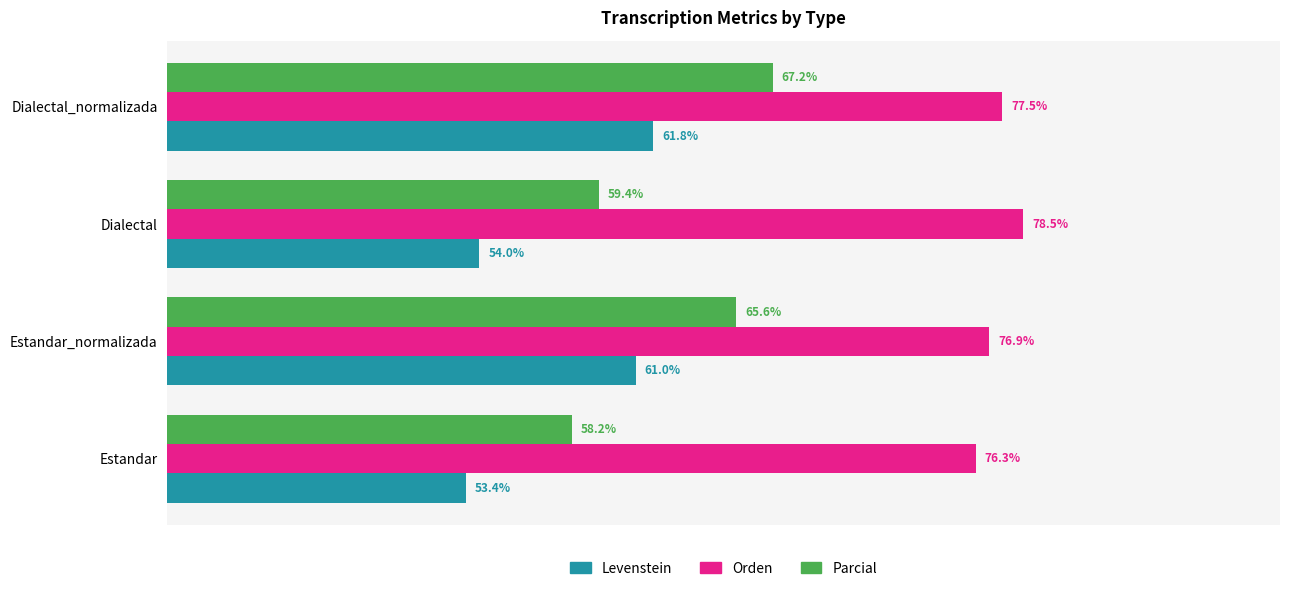

Where is Levenstein nearest to the value 57?

Dialectal